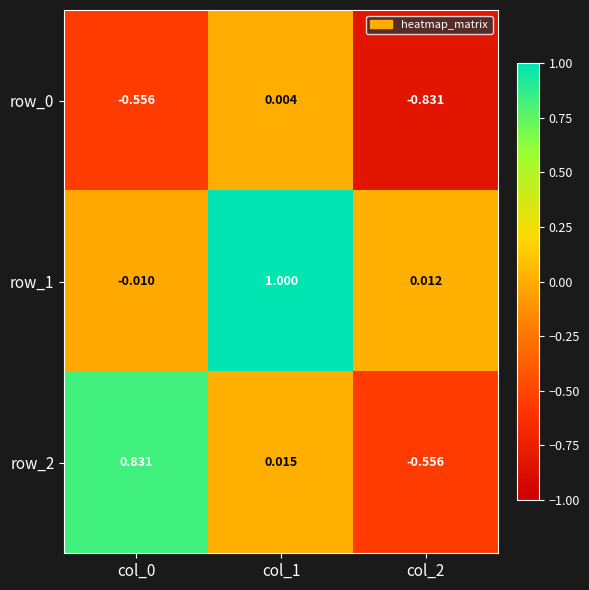

Is the value of row_1 at col_2 greater than the value of row_2 at col_0?

No